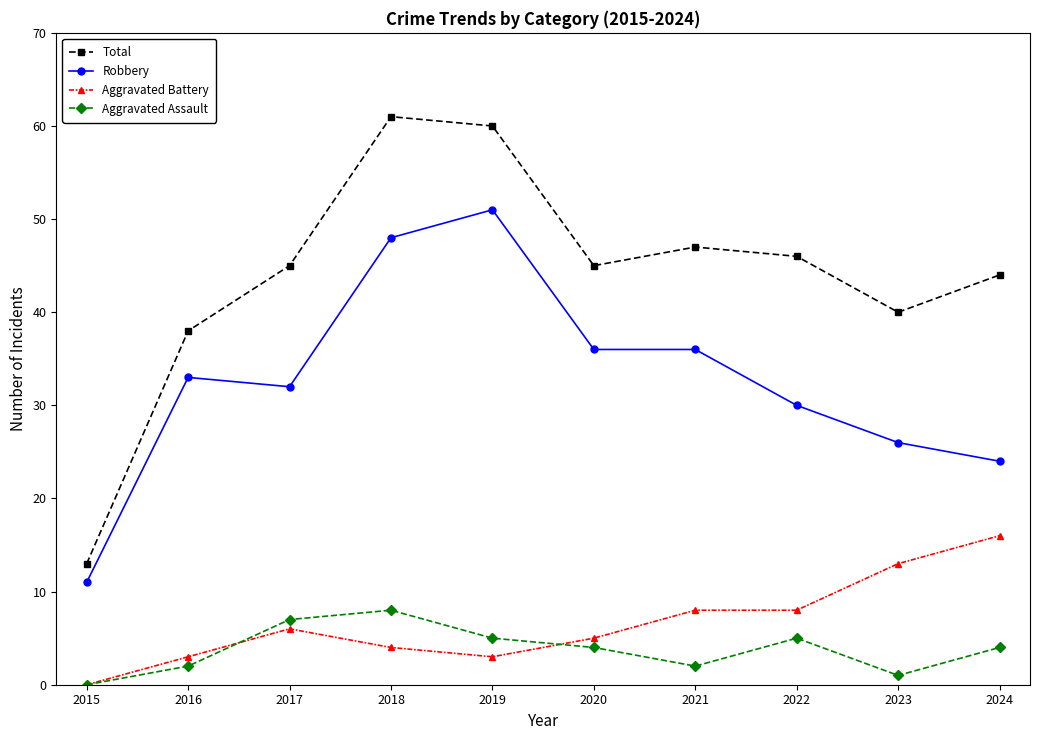

Which series has the largest range (max minus min)?

Total